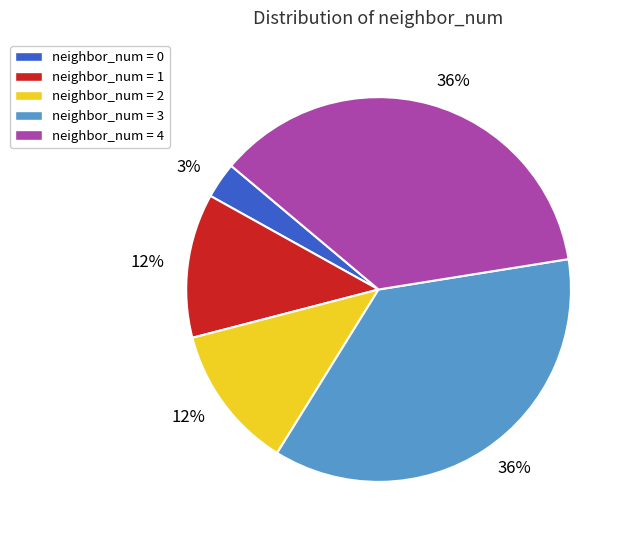

Is the sum of neighbor_num = 2 and neighbor_num = 1 greater than half?

No